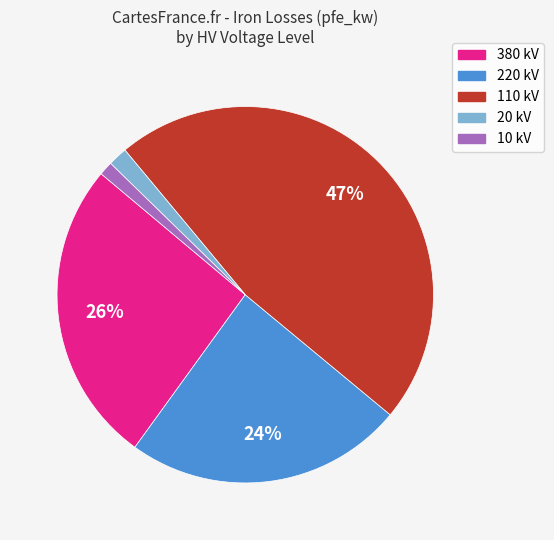

Is there a majority slice in this chart?

No